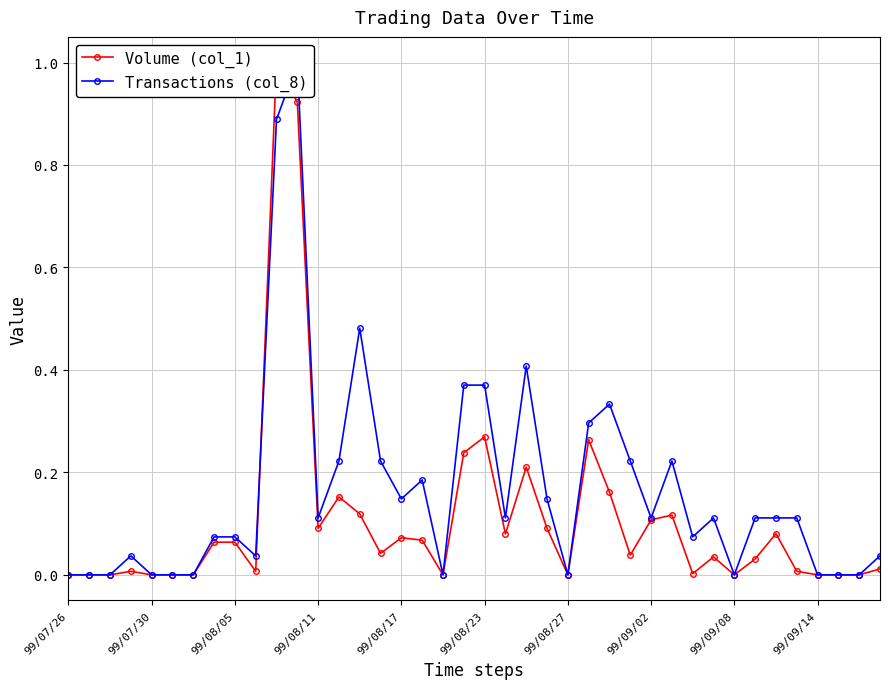

Which has a higher value, 99/08/27 or 39?

39